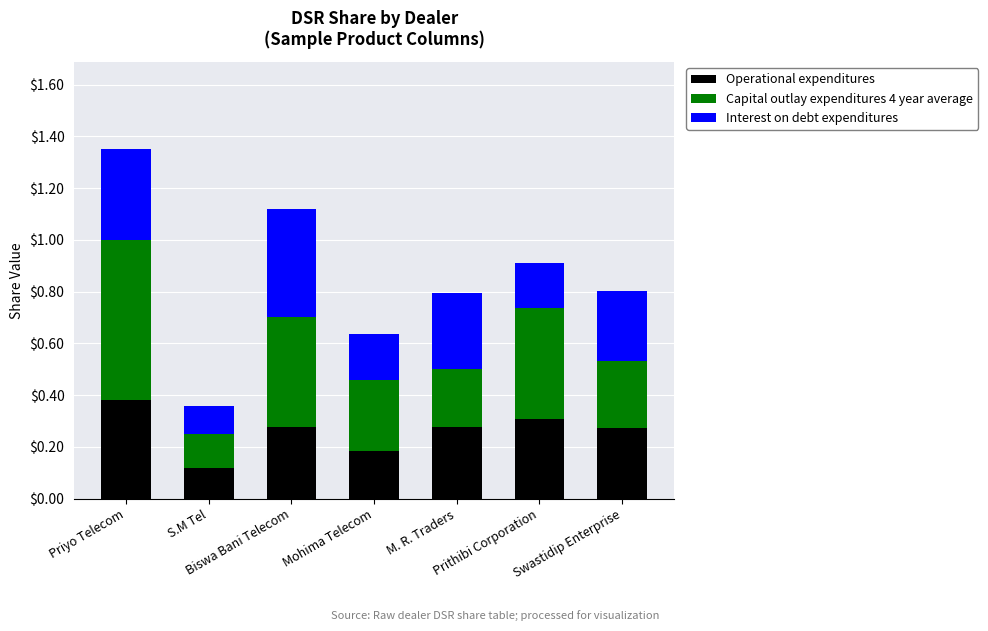

How many Operational expenditures values are between 0 and 1?

7